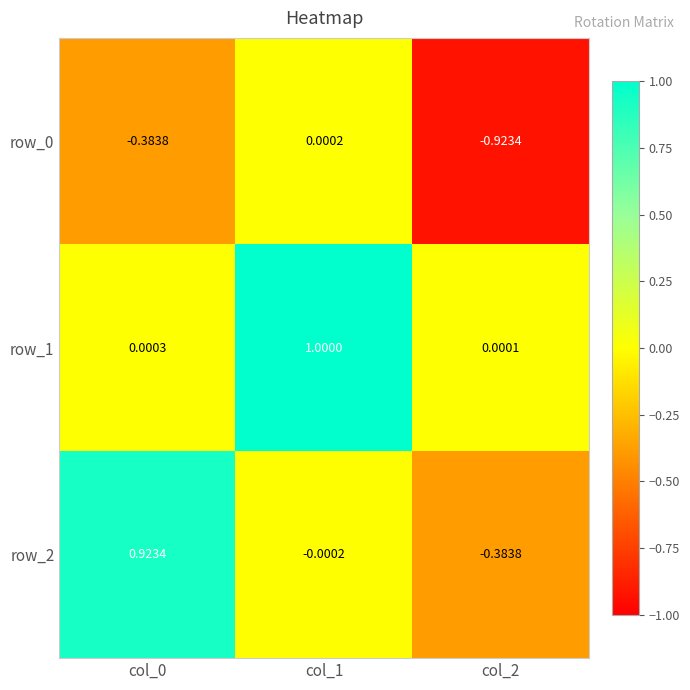

Count the number of categories in the chart.

3